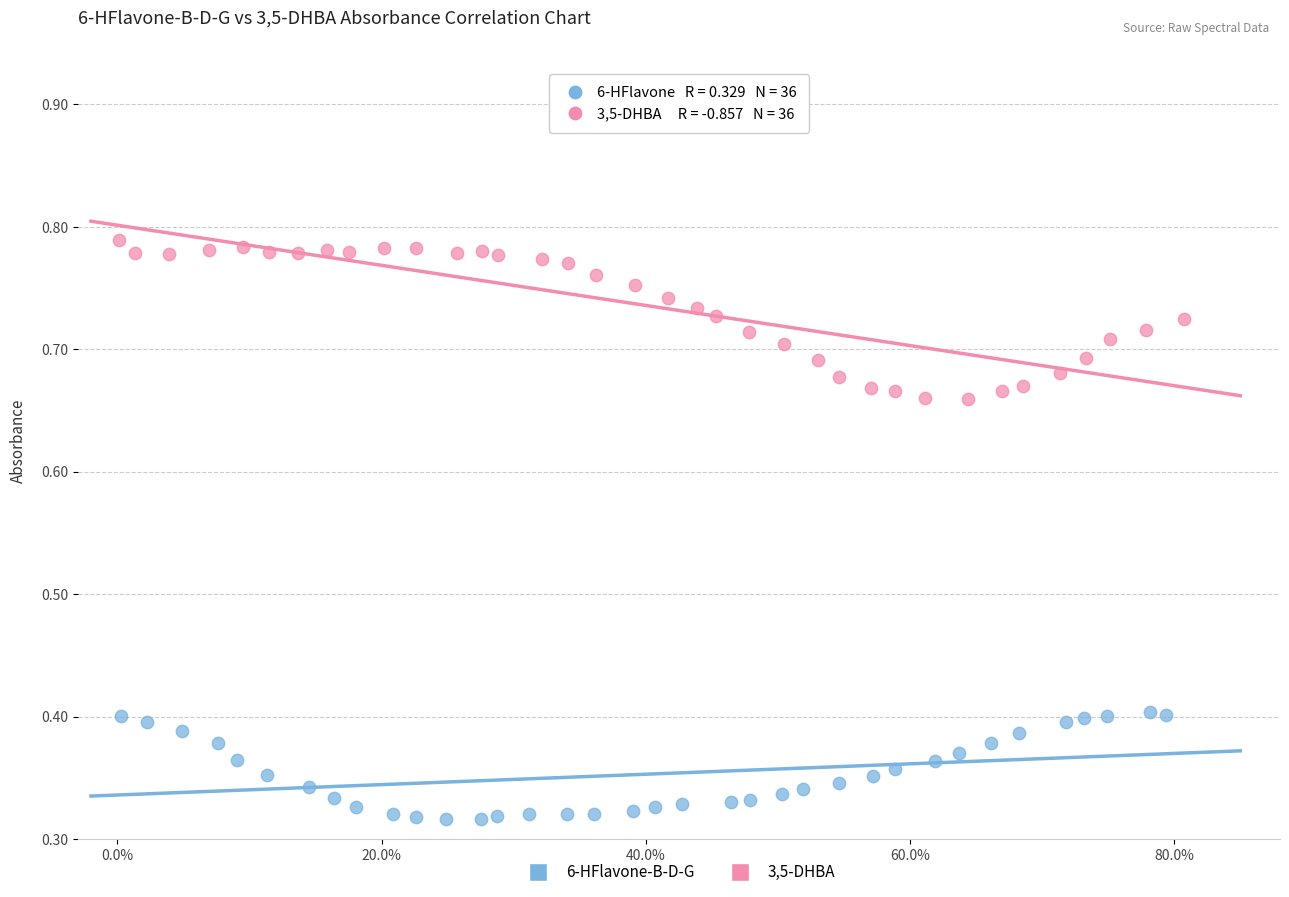

Which series contains the lowest Y value?

6-HFlavone-B-D-G